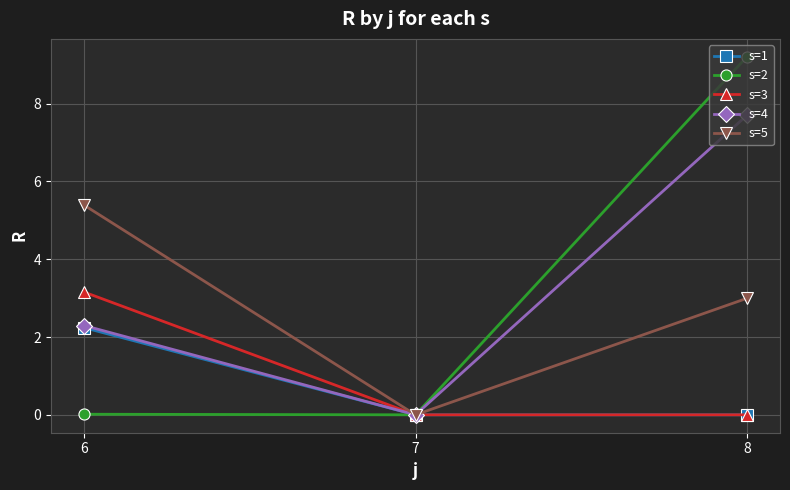

The s=5 series shows 5.4 at 6. True or false?

True